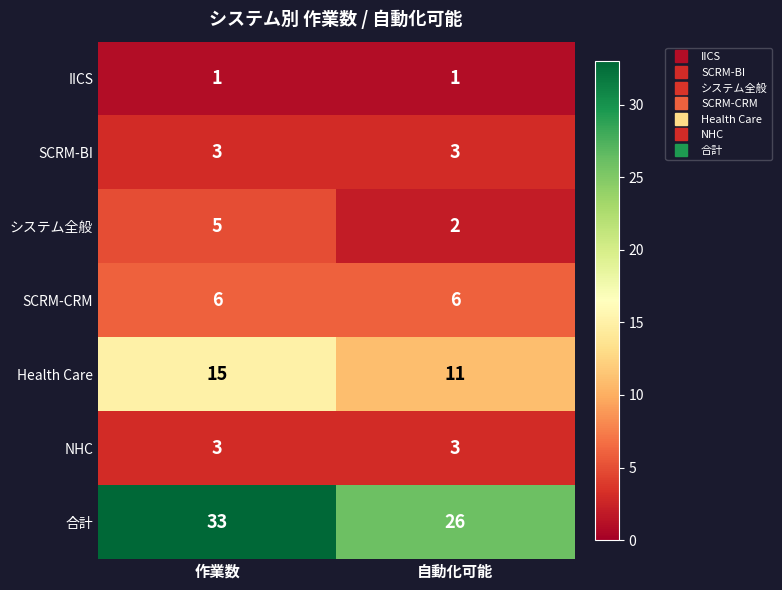

The value of IICS at 作業数 is 1. True or false?

True